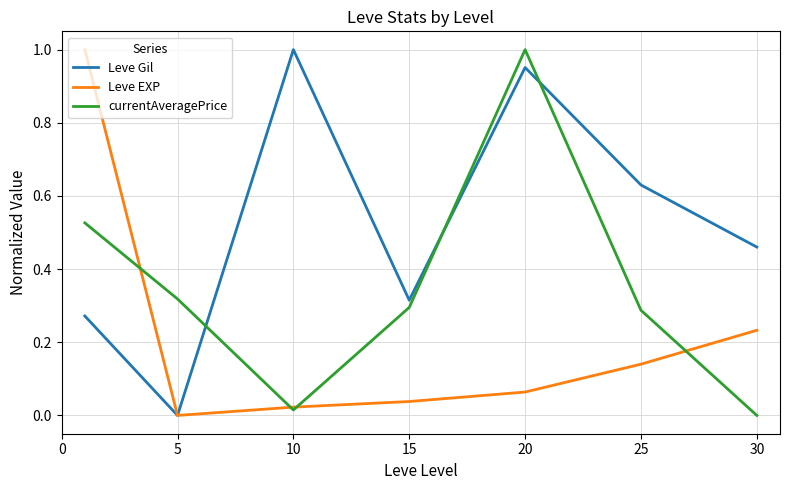

Rank the series by their average value, from highest to lowest.

Leve Gil, currentAveragePrice, Leve EXP